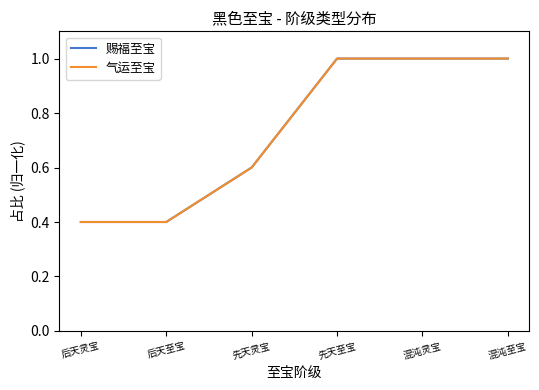

Is this an area chart (filled region under the line)?

No